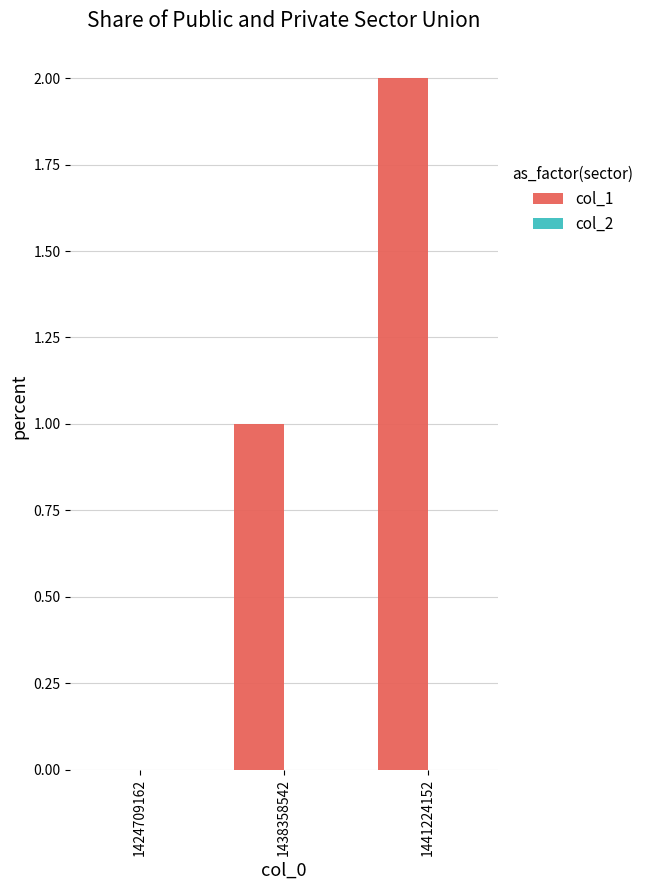

Which category has the highest value across all series?

1441224152